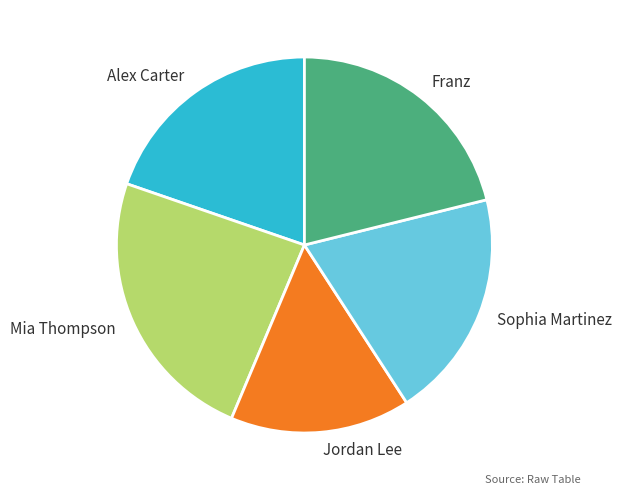

Approximately how many times larger is the value at Sophia Martinez compared to Jordan Lee?

1.3